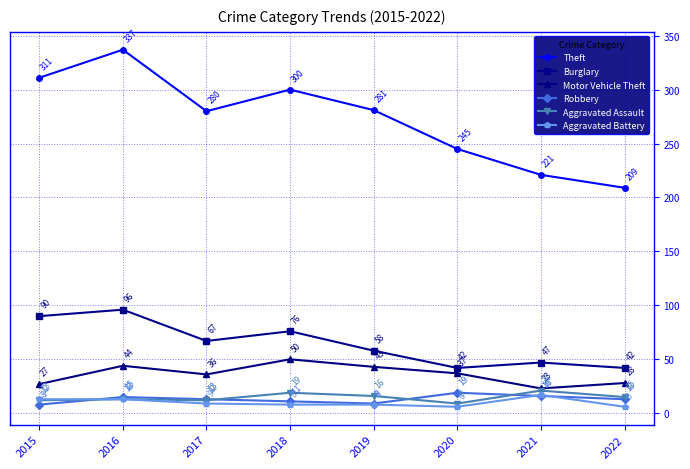

Rank the series at 2015 from lowest to highest value.

Robbery, Aggravated Assault, Aggravated Battery, Motor Vehicle Theft, Burglary, Theft